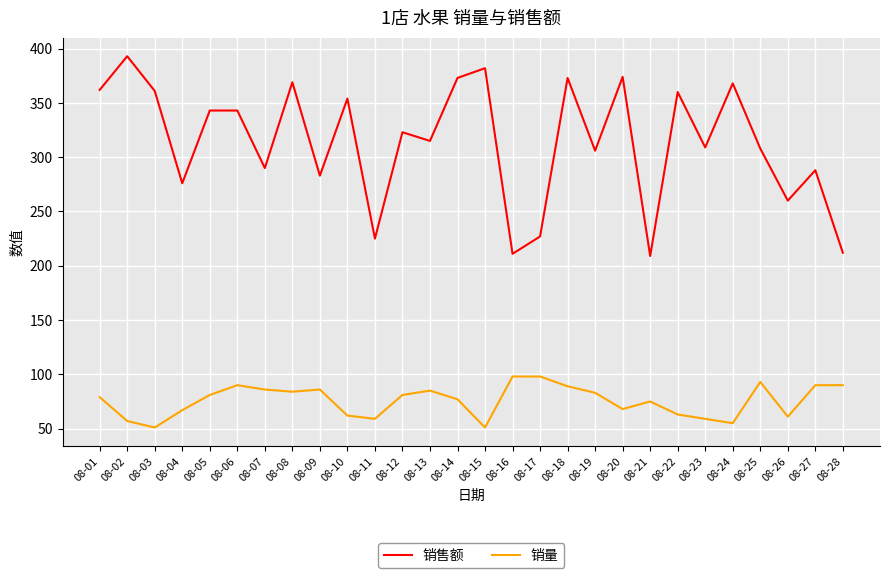

Is the value of 销售额 at 08-19 greater than the value of 销量 at 08-12?

Yes